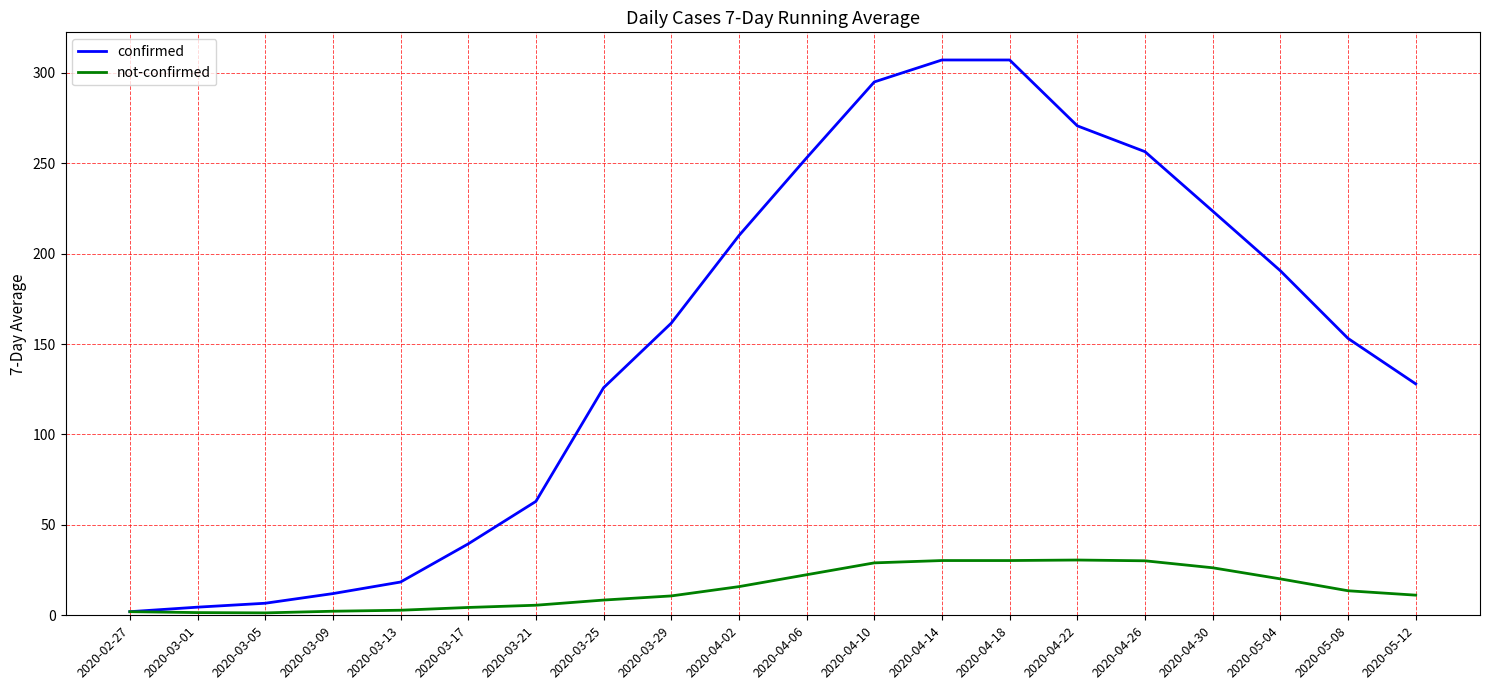

Between 2020-04-02 and 2020-04-06, which series saw the biggest shift?

confirmed